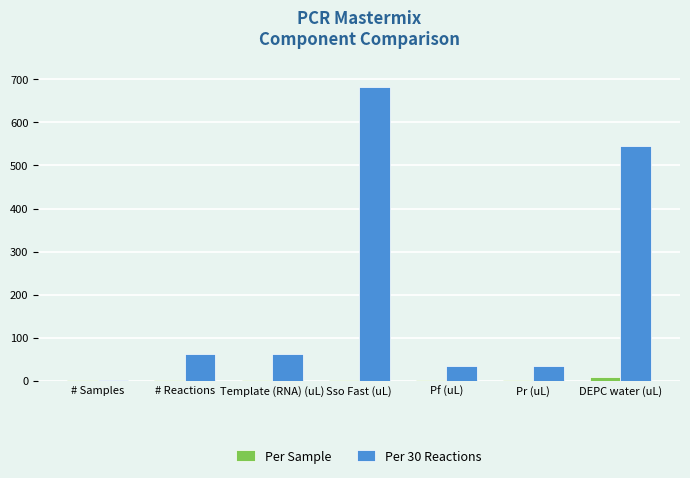

At which category is the sum across all series the highest?

Sso Fast (uL)